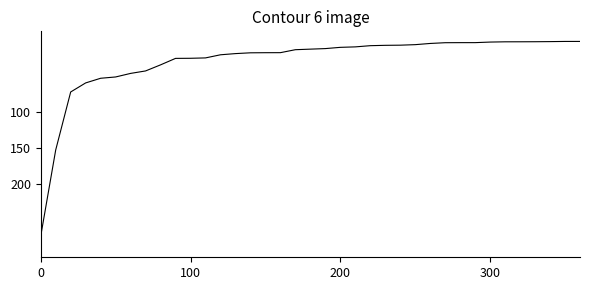

Does the chart have visible grid lines?

No